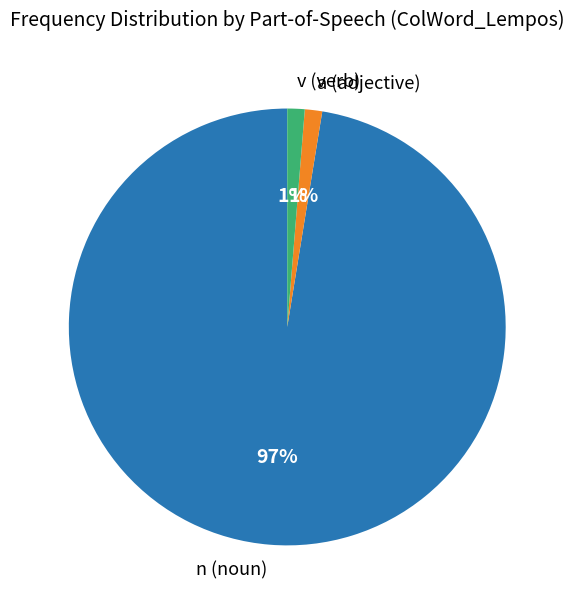

Combined, do a (adjective) and v (verb) account for over 50%?

No